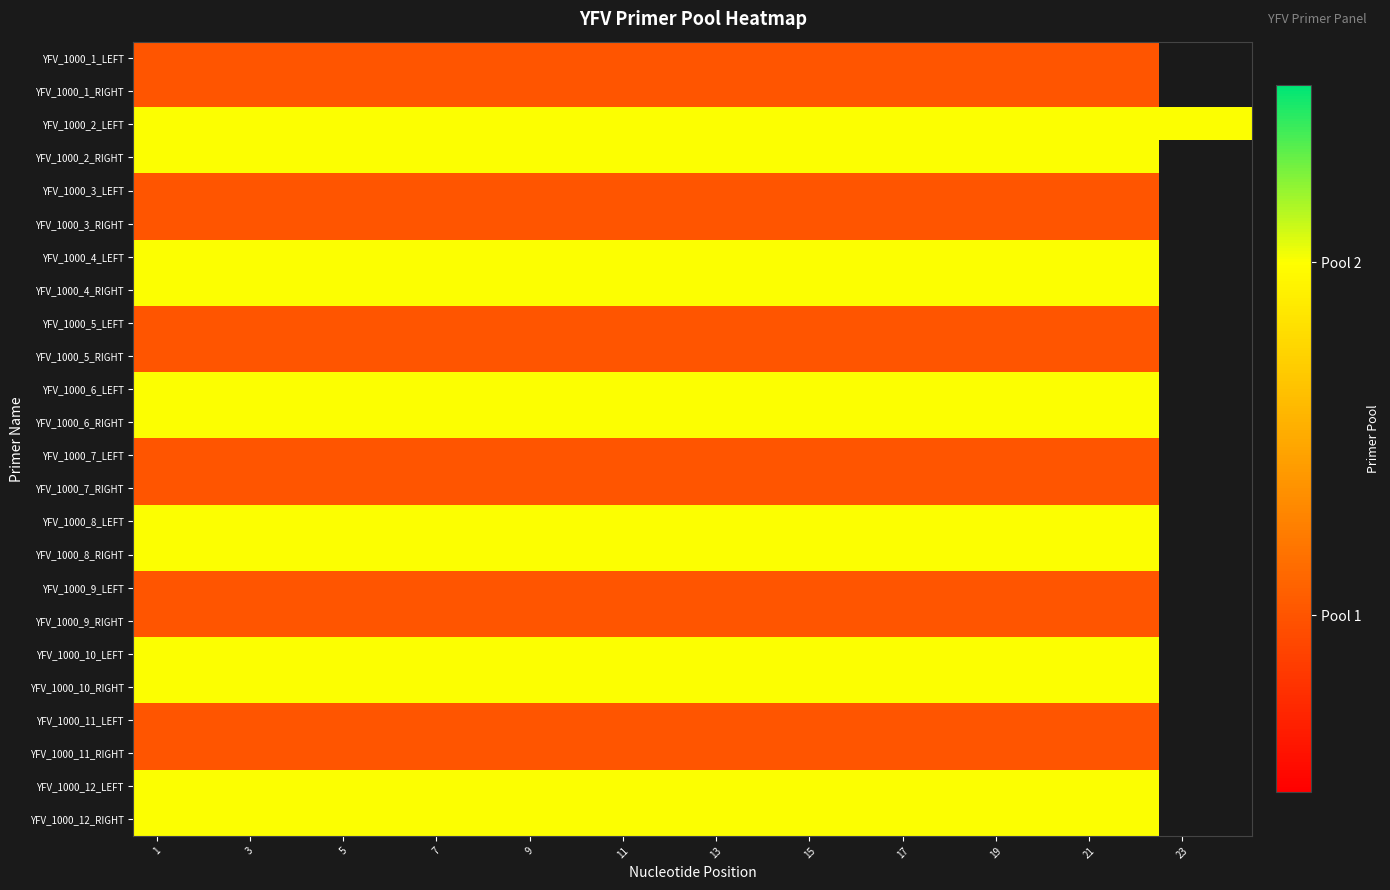

How many distinct data groups are displayed?

24